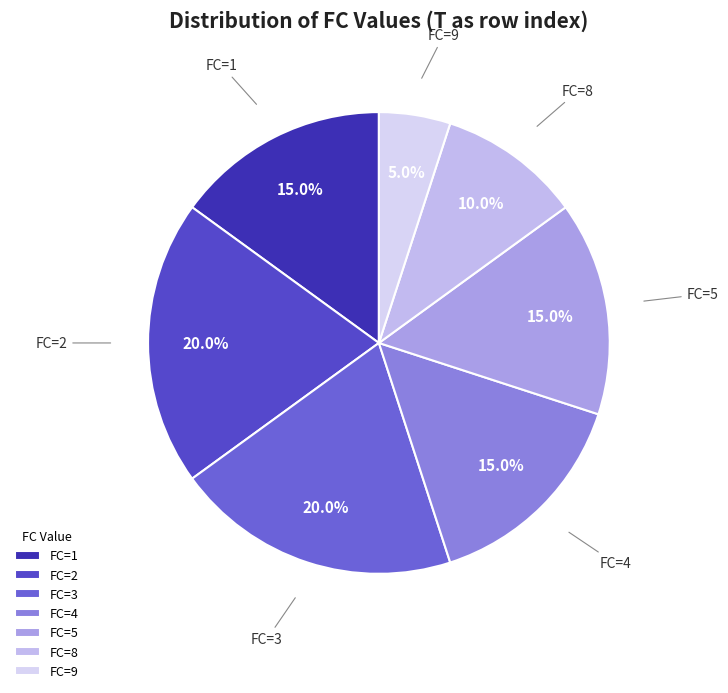

Combined, do FC=1 and FC=3 account for over 50%?

No